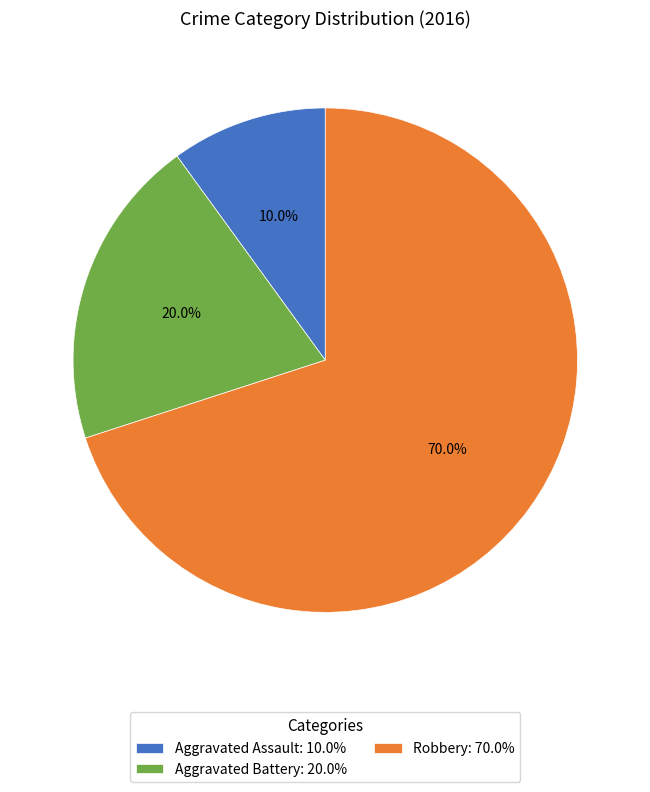

To the nearest percent, what is the difference between the largest and smallest slice percentages?

60%